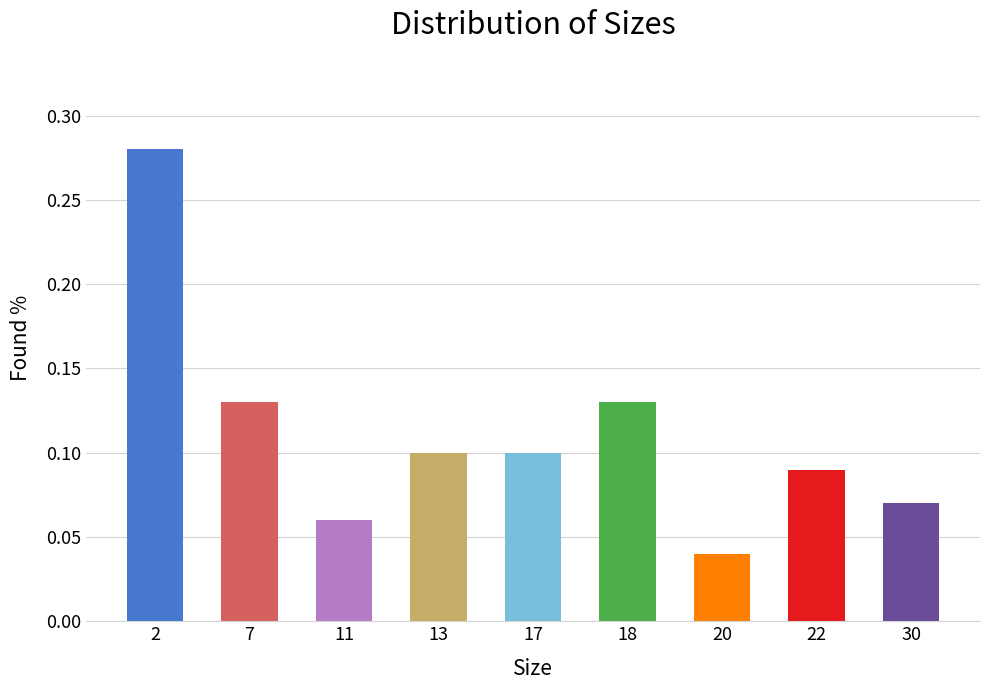

How many bars are there in total?

9